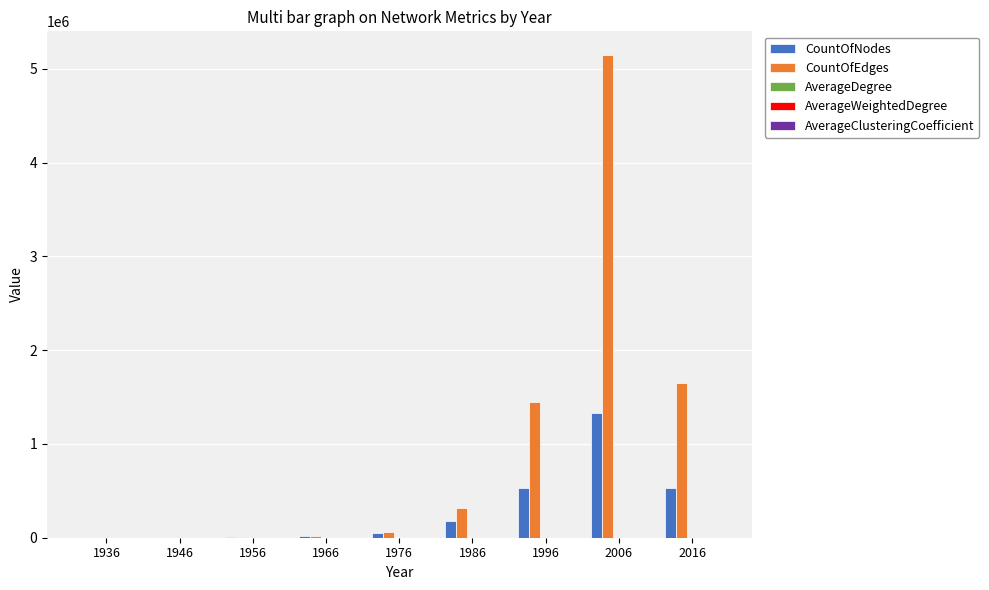

Between 1936 and 2006, which series saw the biggest shift?

CountOfEdges